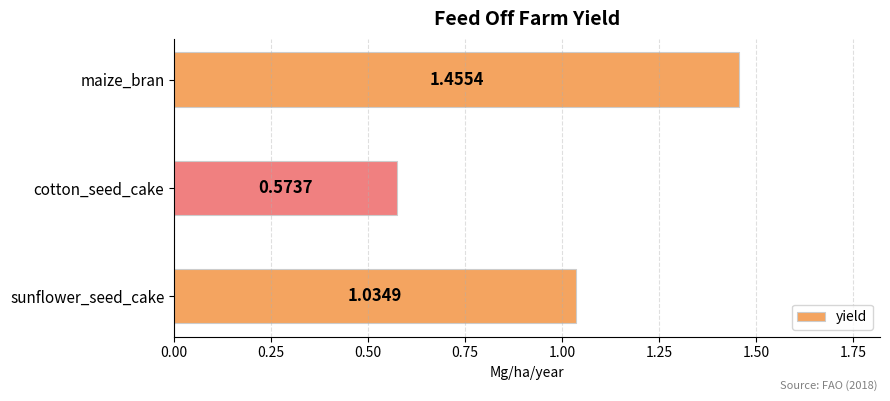

Rank the categories by value from lowest to highest.

cotton_seed_cake, sunflower_seed_cake, maize_bran